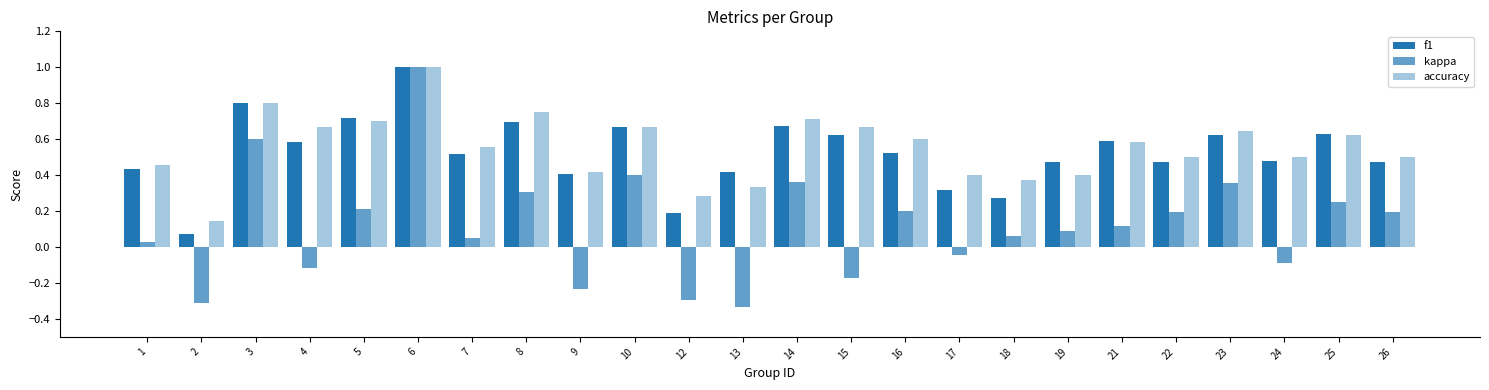

How many data points does each series have?

24